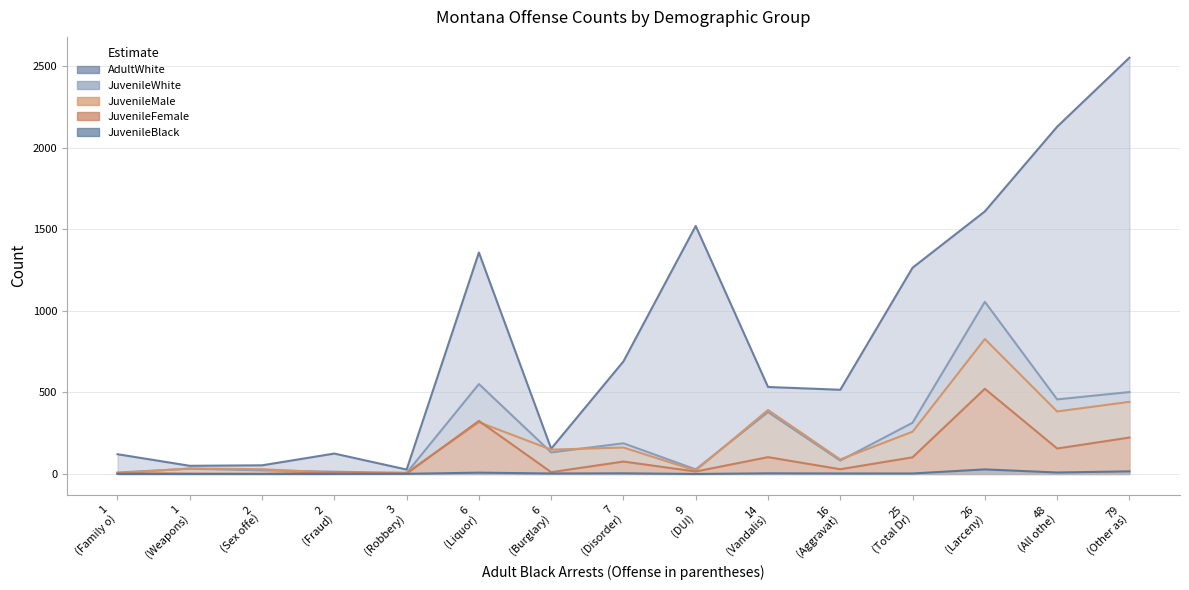

Which category has the lowest value across all series?

Fraud